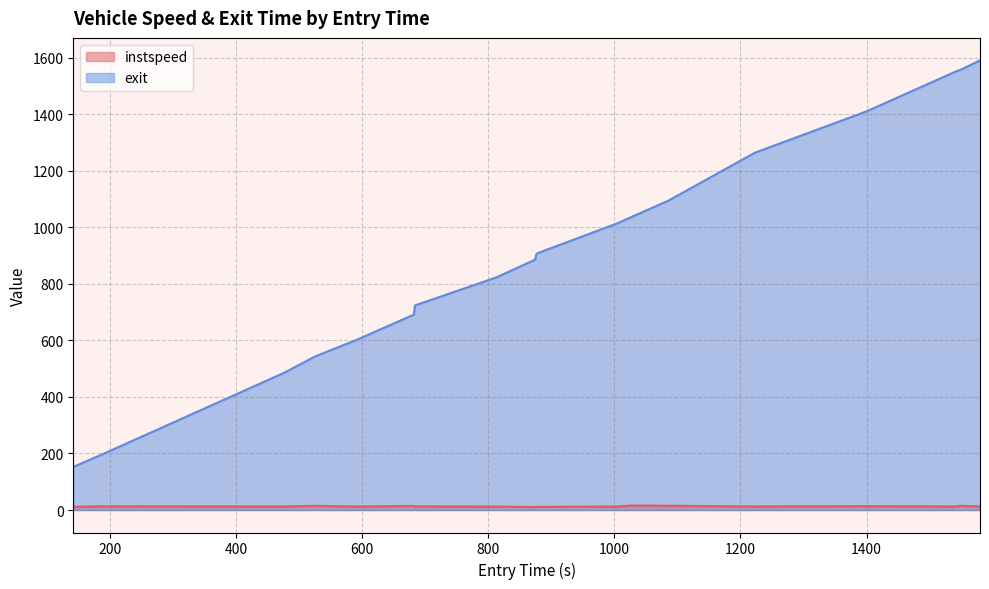

Which series has the largest range (max minus min)?

exit